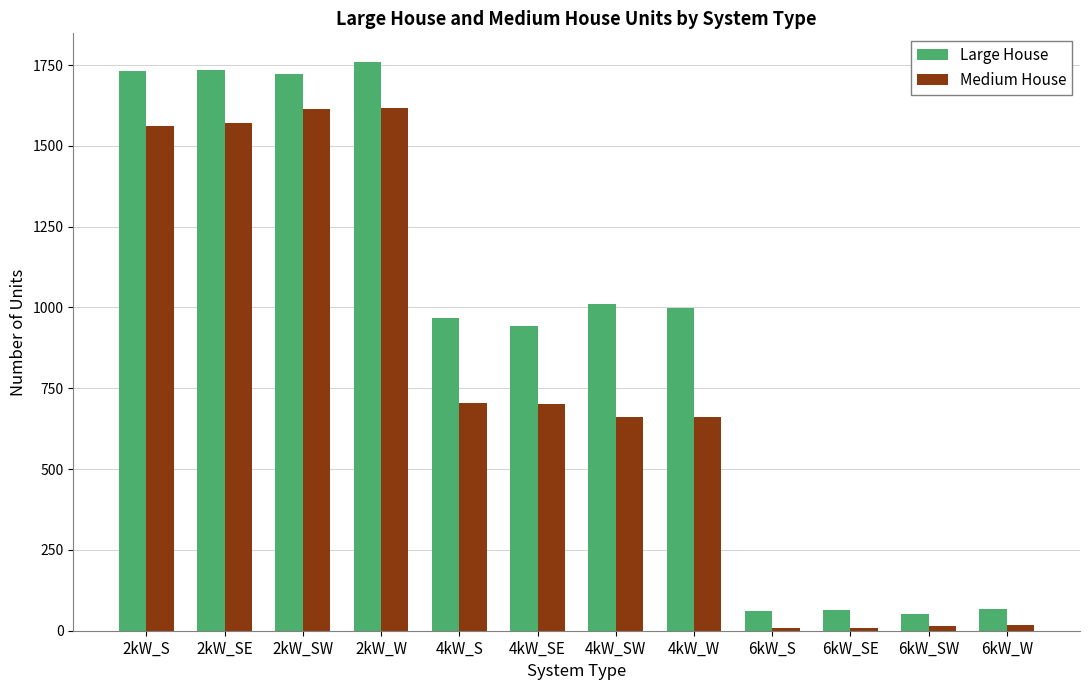

At which label is Large House closest to 906?

4kW_SE